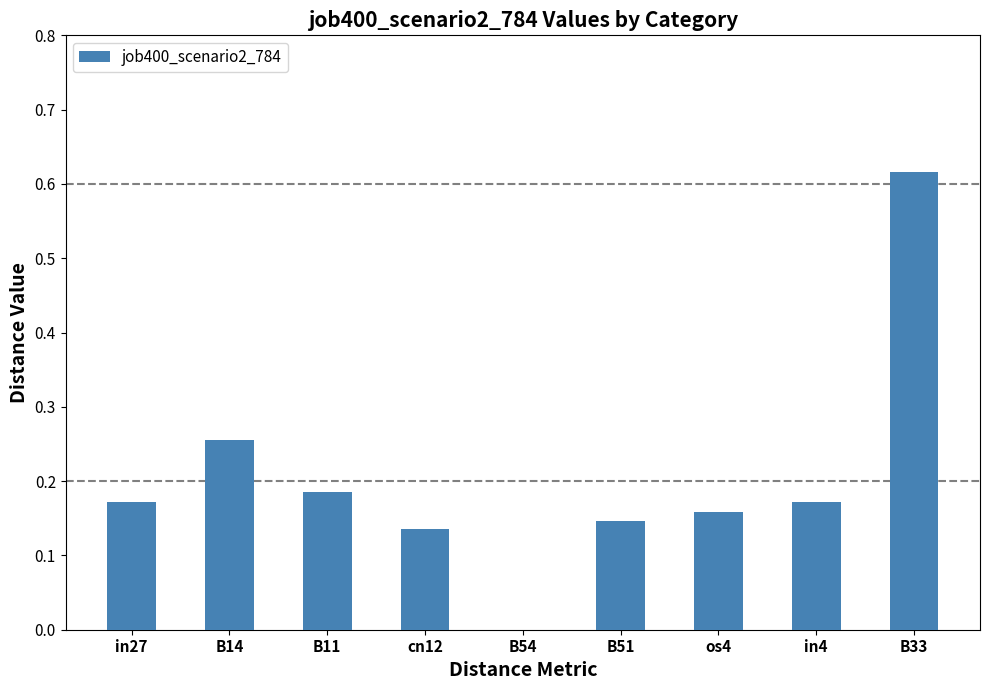

Which label corresponds to the largest value in the chart?

B33